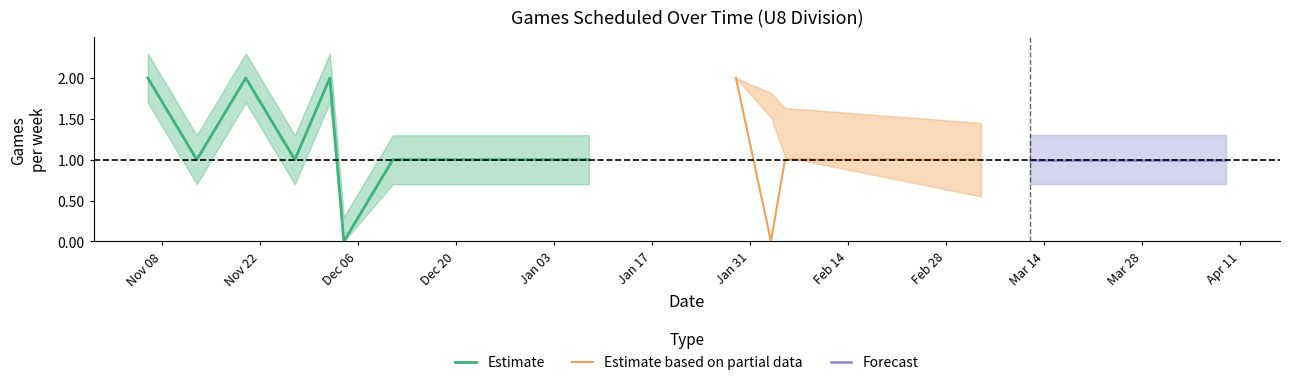

At which category does the chart reach its minimum across all series?

5